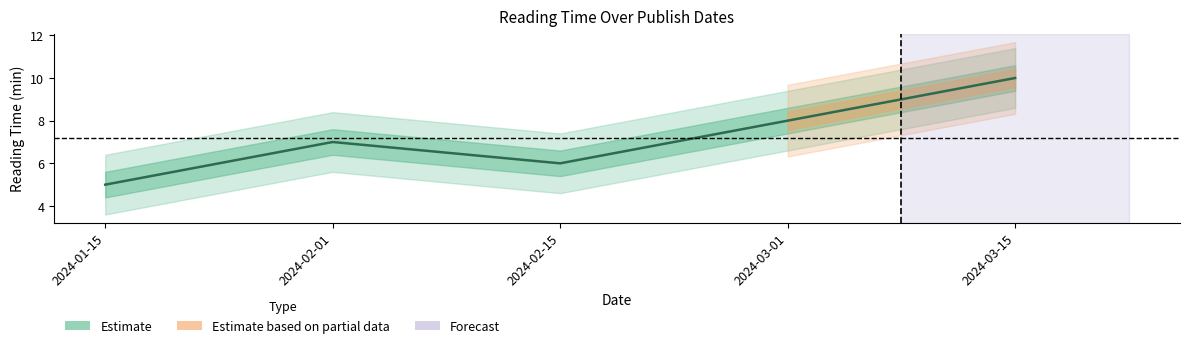

How many points are lower than both their immediate neighbors (excluding endpoints)?

1